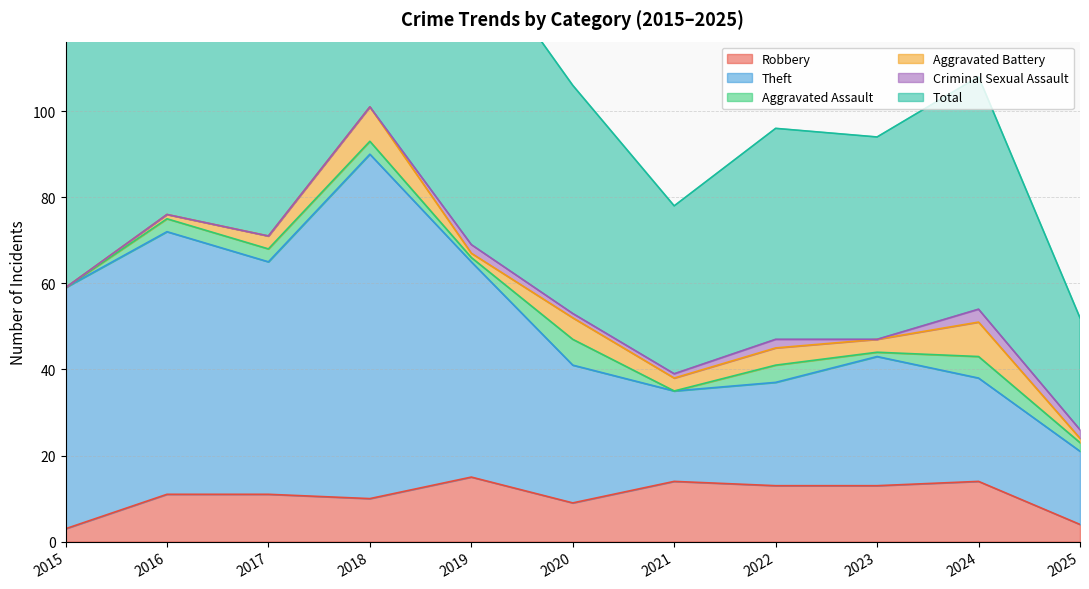

Which series changed the most between 2015 and 2024?

Theft